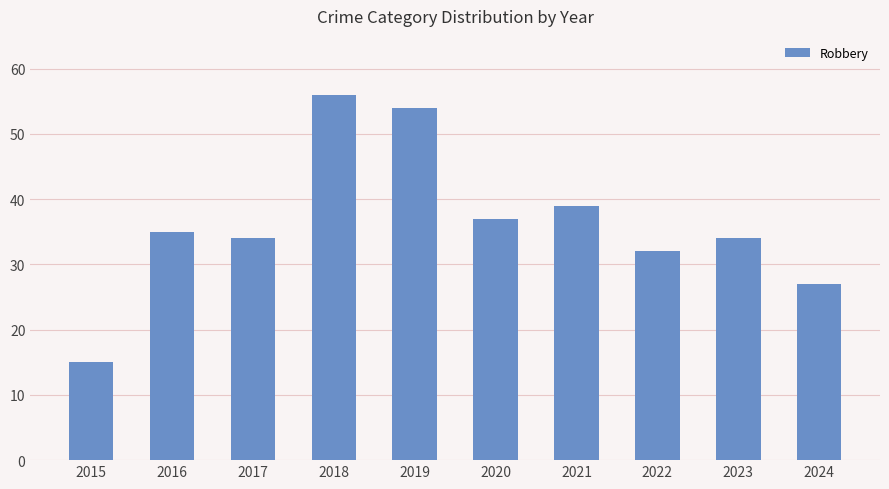

Between 2021 and 2024, which is larger?

2021